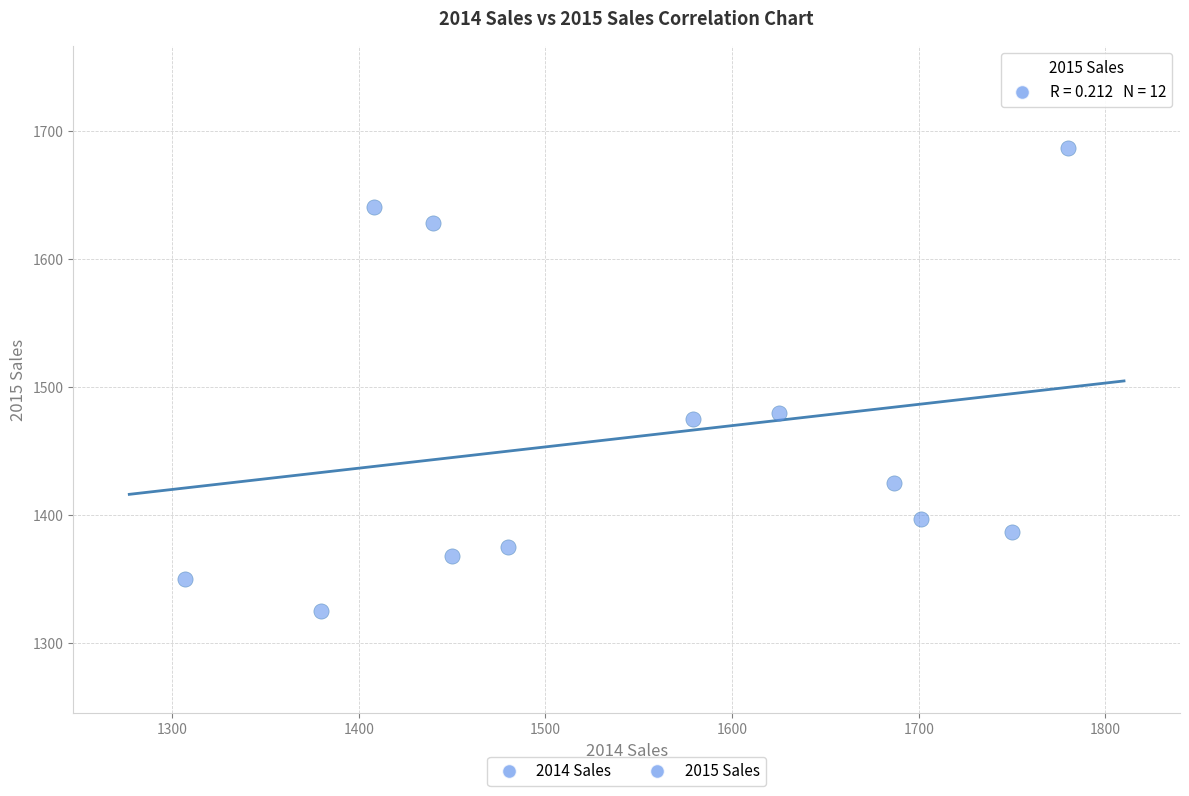

What is the average X value?

1549